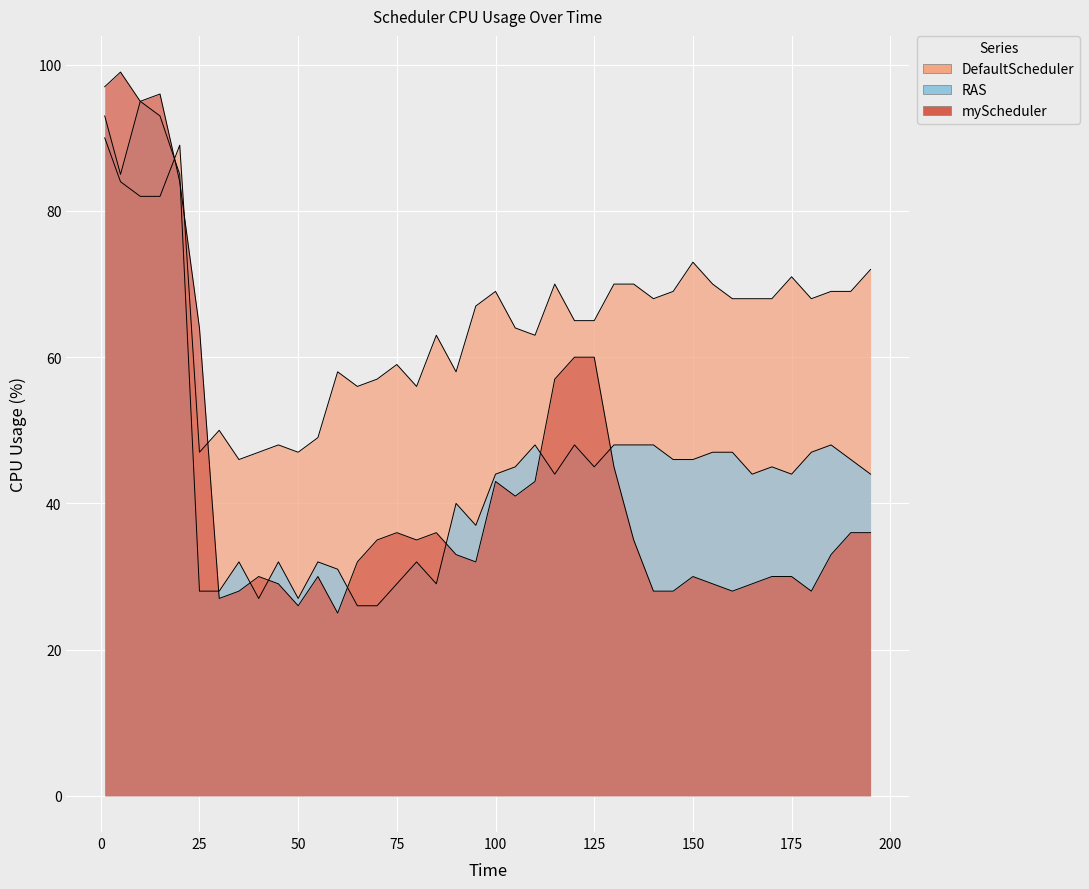

Which series has the widest spread of values?

myScheduler